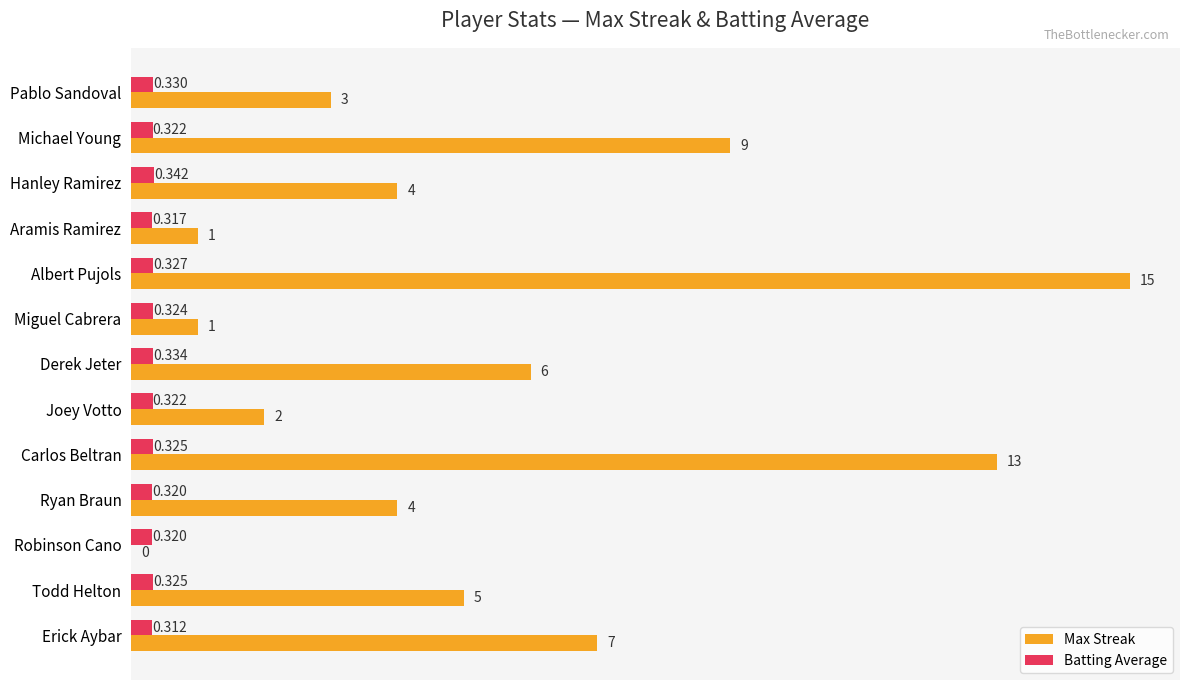

Between Aramis Ramirez and Albert Pujols, which series saw the biggest shift?

Max Streak